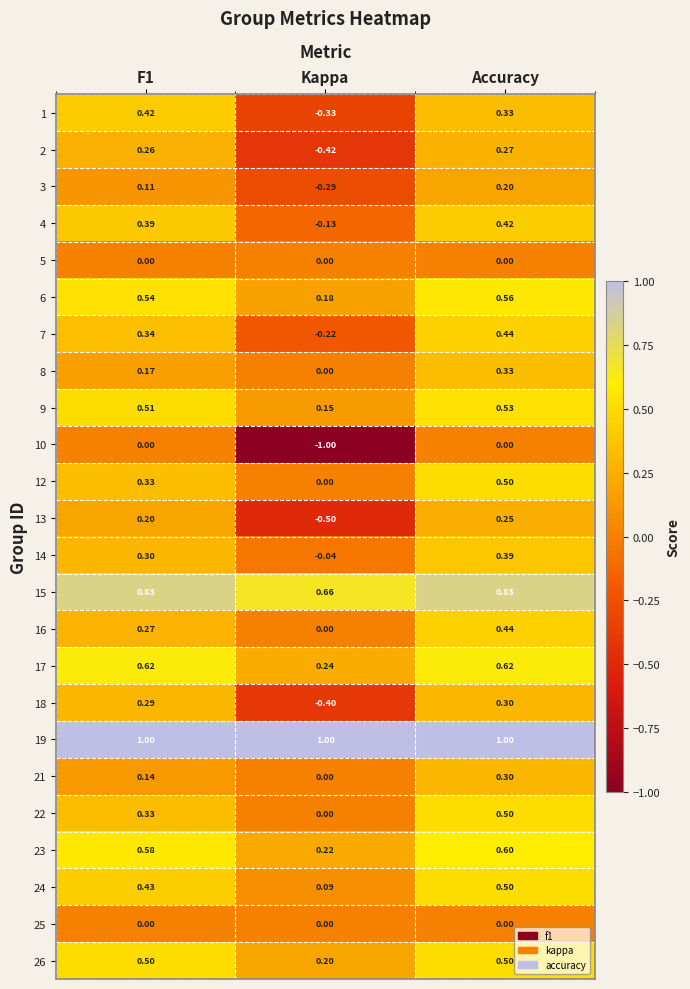

At which label is 4 closest to 0?

Kappa